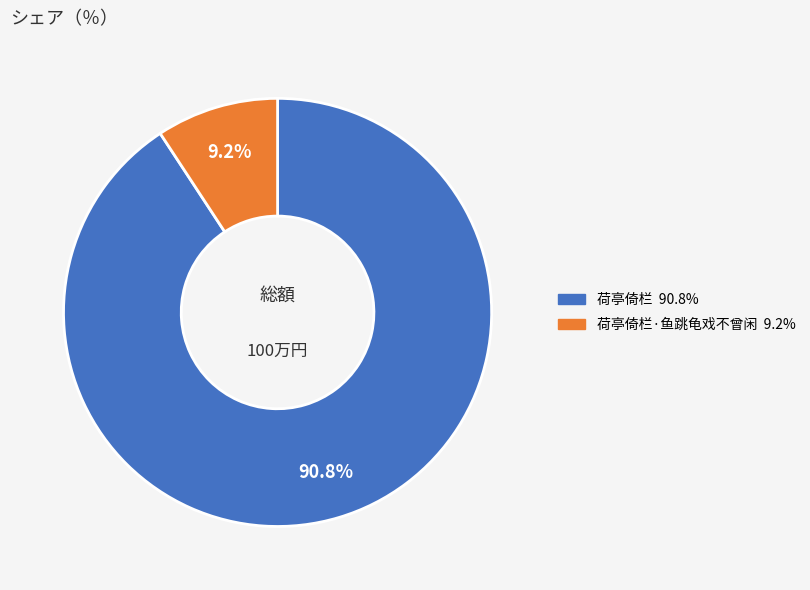

Is there any slice that represents more than half of the pie?

Yes